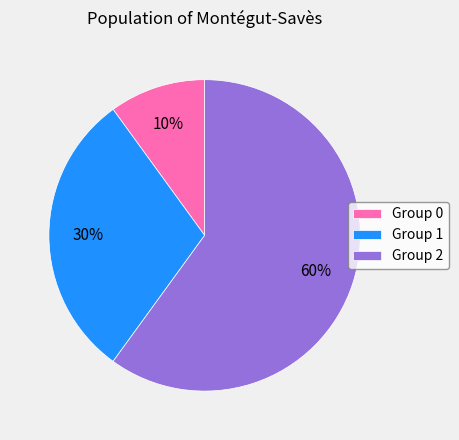

How many segments does this pie chart have?

3